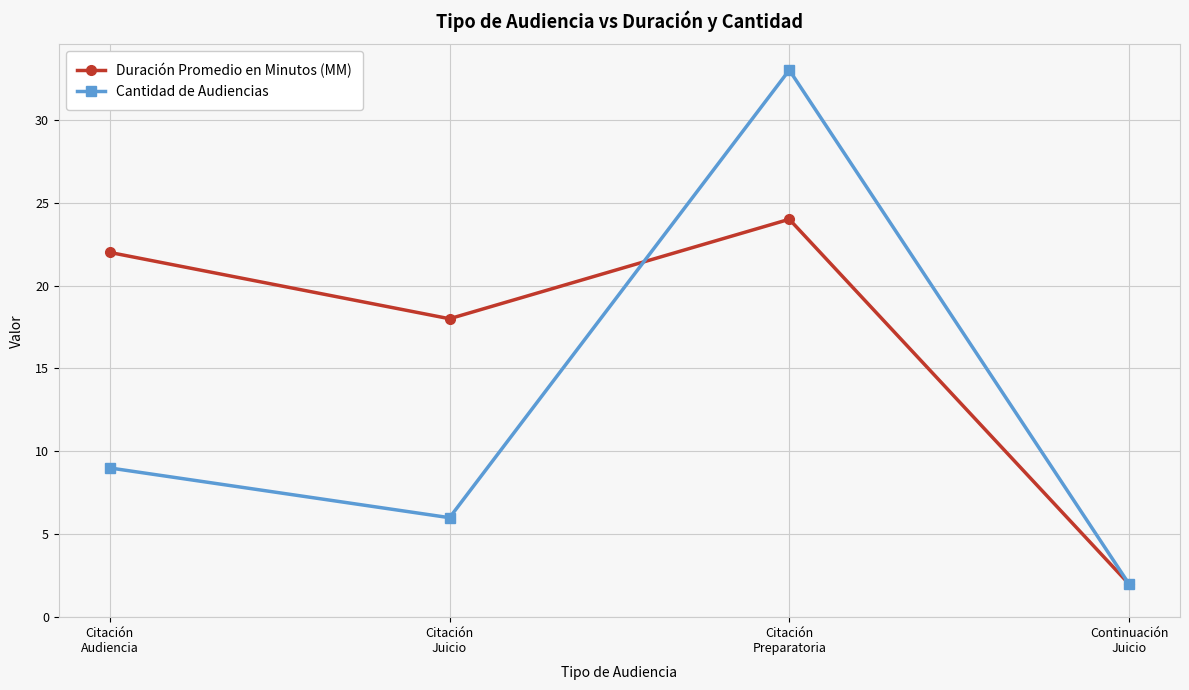

List the series in order of their peak value, highest first.

Cantidad de Audiencias, Duración Promedio en Minutos (MM)